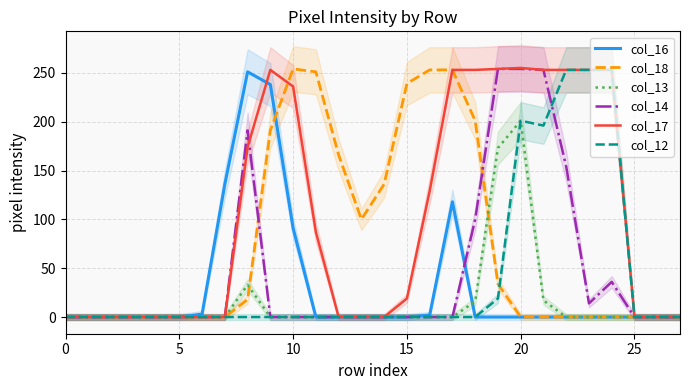

The col_13 series shows -81 at 0. True or false?

False